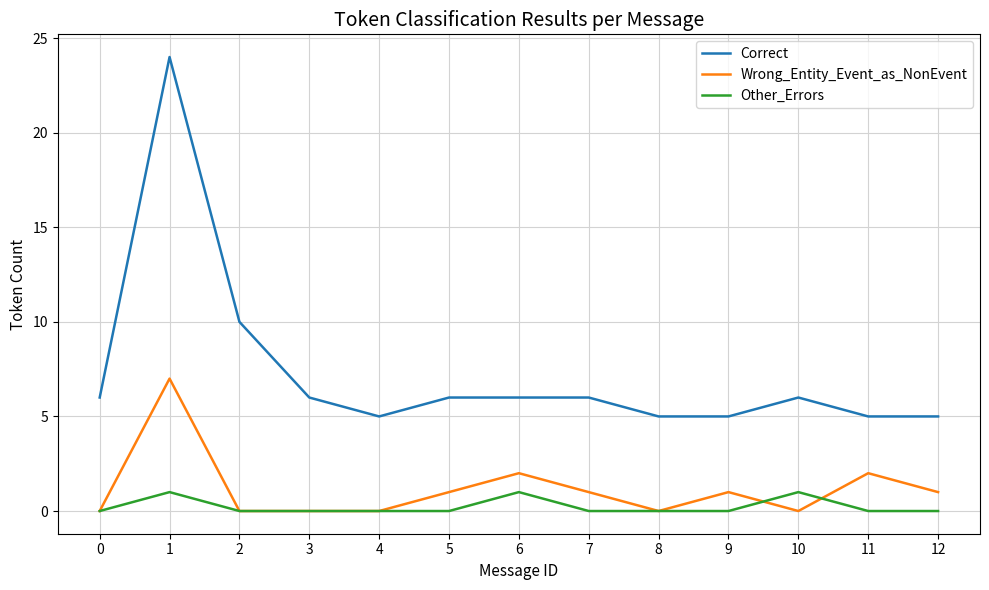

List the series in order of their peak value, lowest first.

Other_Errors, Wrong_Entity_Event_as_NonEvent, Correct